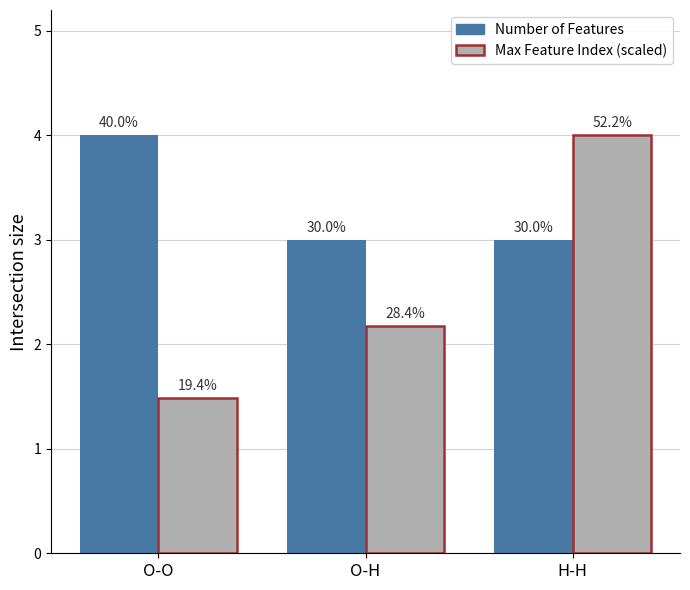

What is the sum of all Number of Features values?

10.0